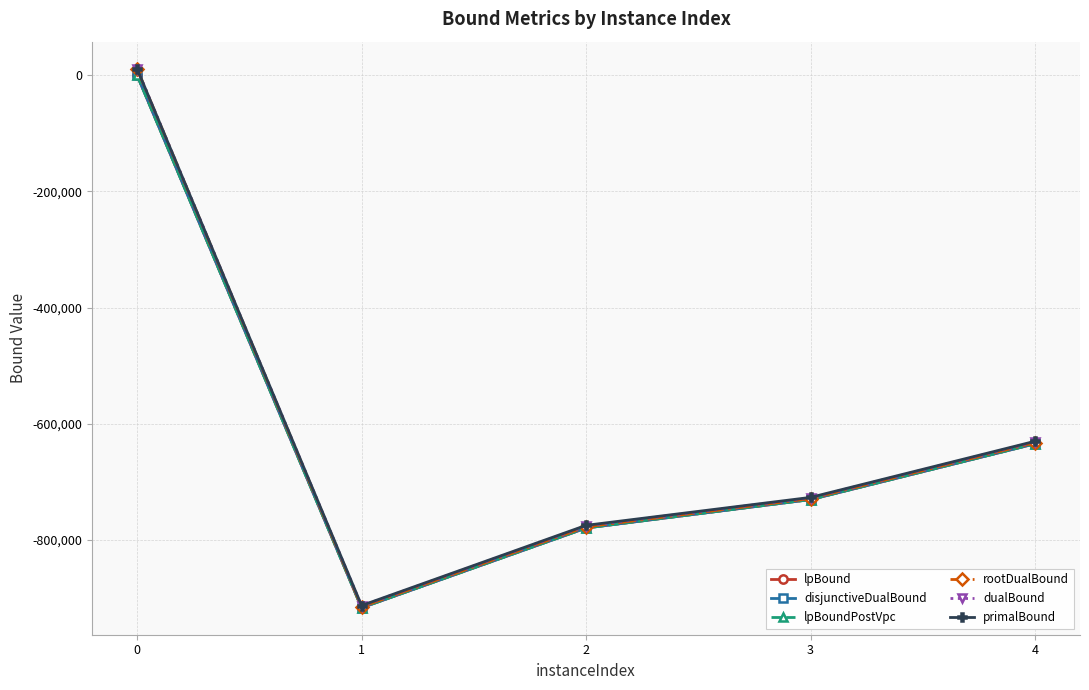

Reading left to right, list all the values displayed in this chart.

lpBound: 608.8	-917421.4	-779934.1	-730938.4	-634776.8
disjunctiveDualBound: 631.7	-917419.4	-779934.1	-730938.4	-634776.8
lpBoundPostVpc: 612.7	-917421.4	-779934.1	-730938.4	-634776.8
rootDualBound: 11378.8	-915819.6	-778004.1	-729250.6	-632821.3
dualBound: 11688.0	-914238.2	-776463.4	-728022.1	-631465.0
primalBound: 11689.0	-913597.0	-775374.0	-727203.0	-630425.0